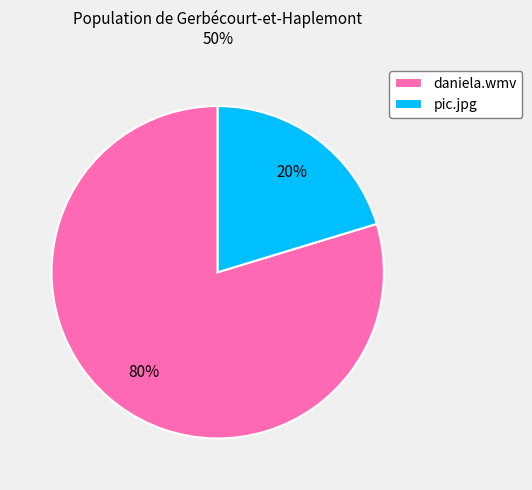

The pic.jpg slice represents 26% of the pie. True or false?

False